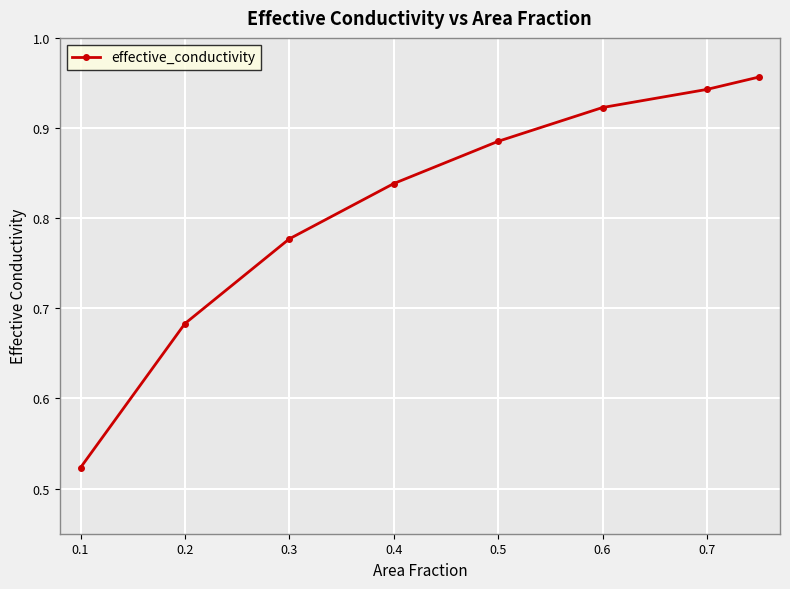

True or false: the data has more than 1 interior local peaks.

False